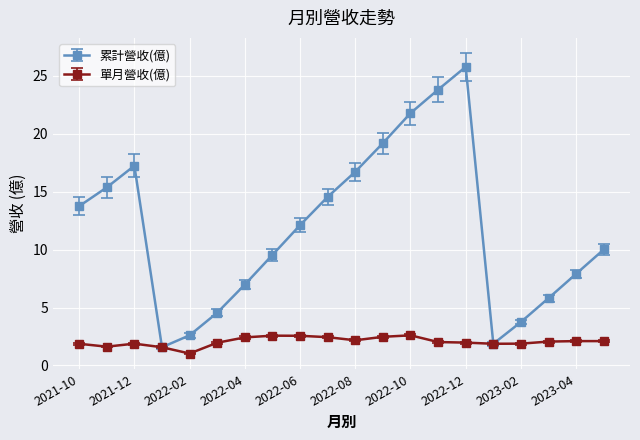

What is the maximum value shown in the chart?

25.8